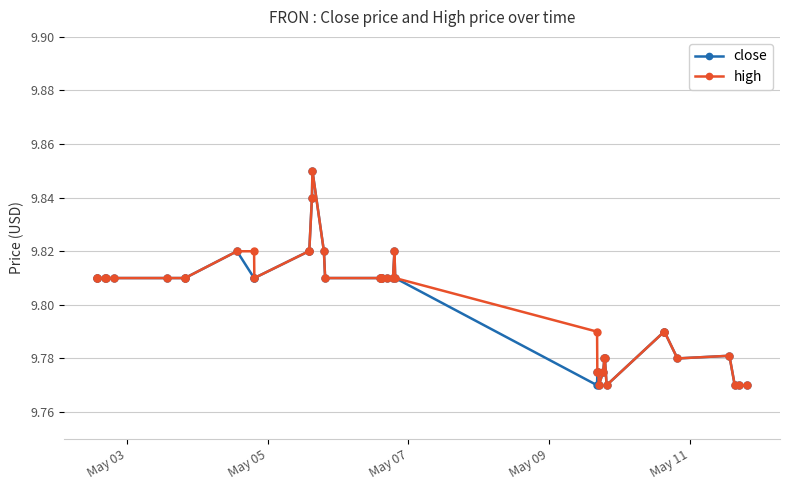

True or false: high has more than 1 interior local peaks.

True